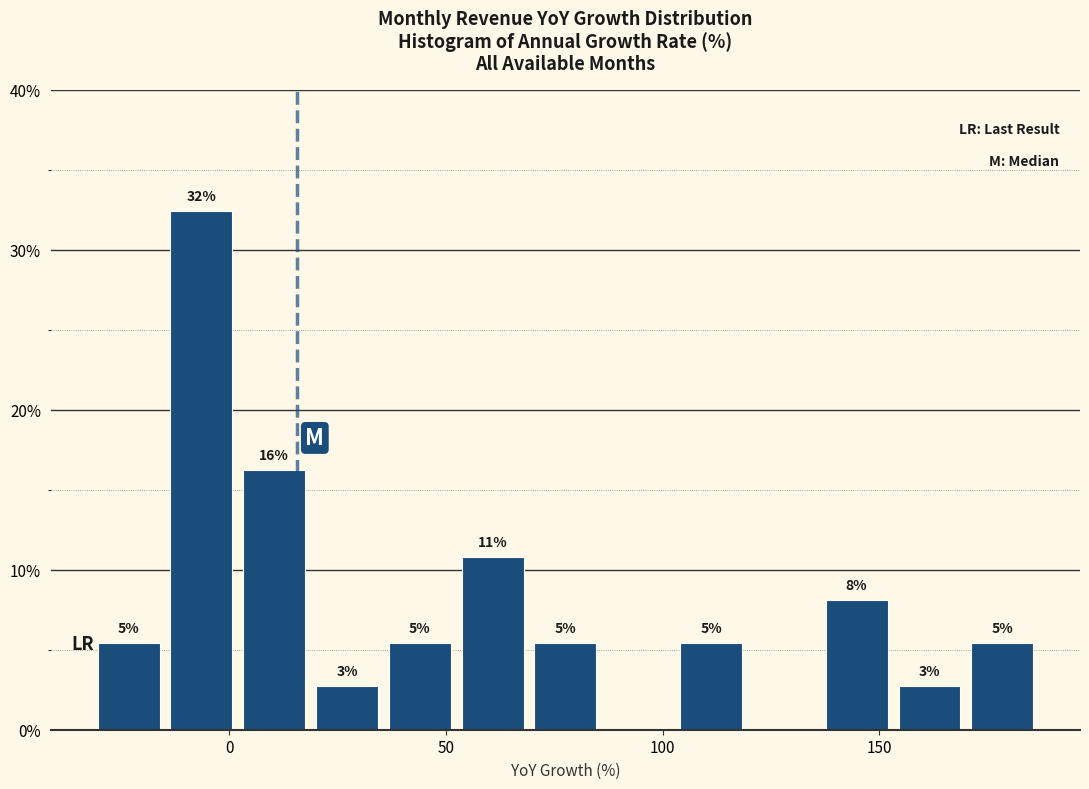

Around what value on the x-axis is the tallest bar? Give the approximate position of its centre, as read against the axis.

-5